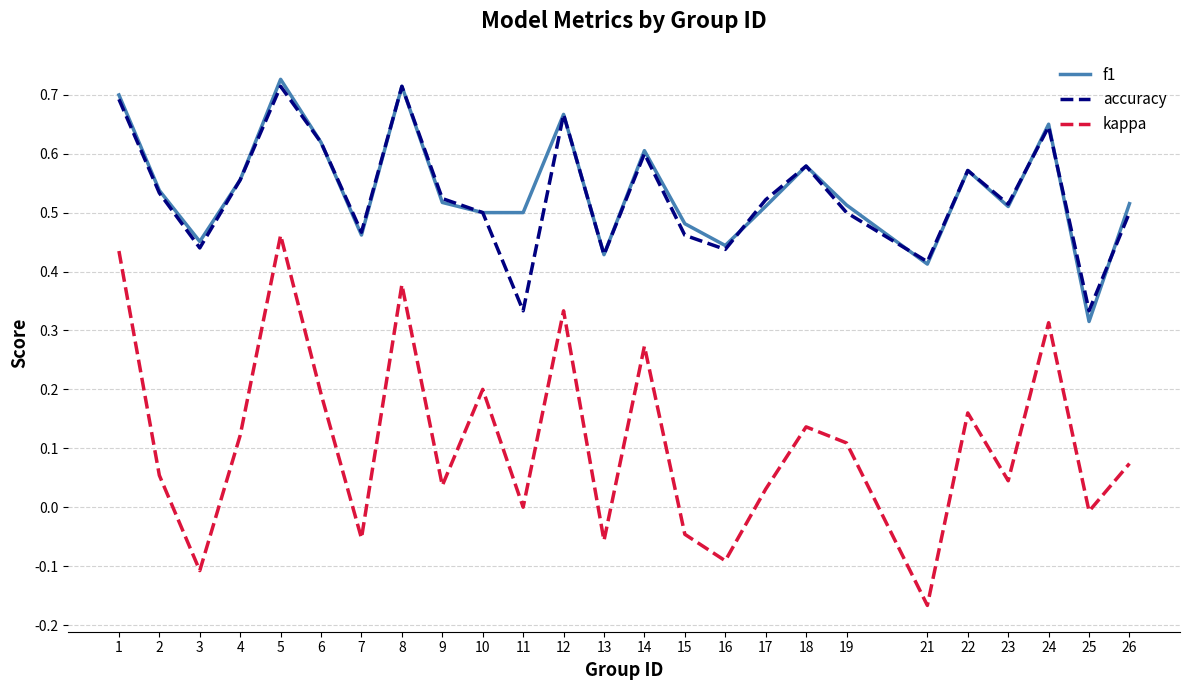

Count the number of data series in this chart.

3